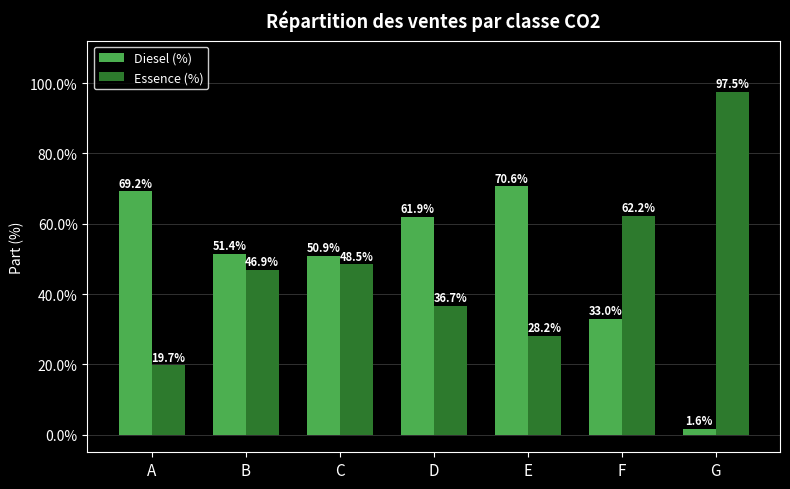

Which series has the largest range (max minus min)?

Essence (%)